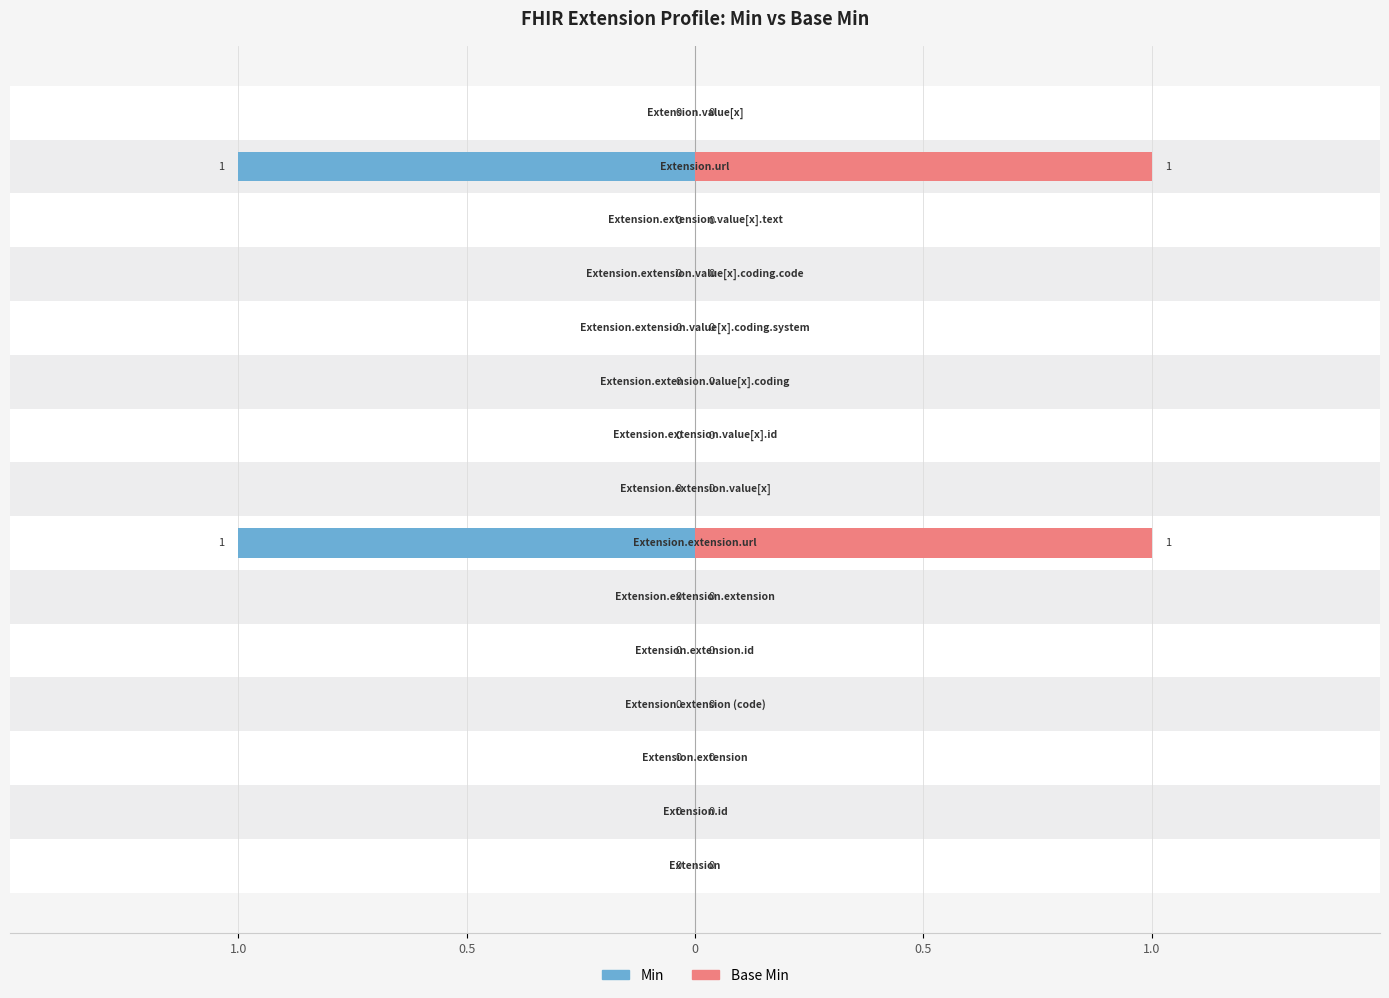

Rank the series by their maximum value, from highest to lowest.

Base Min, Min